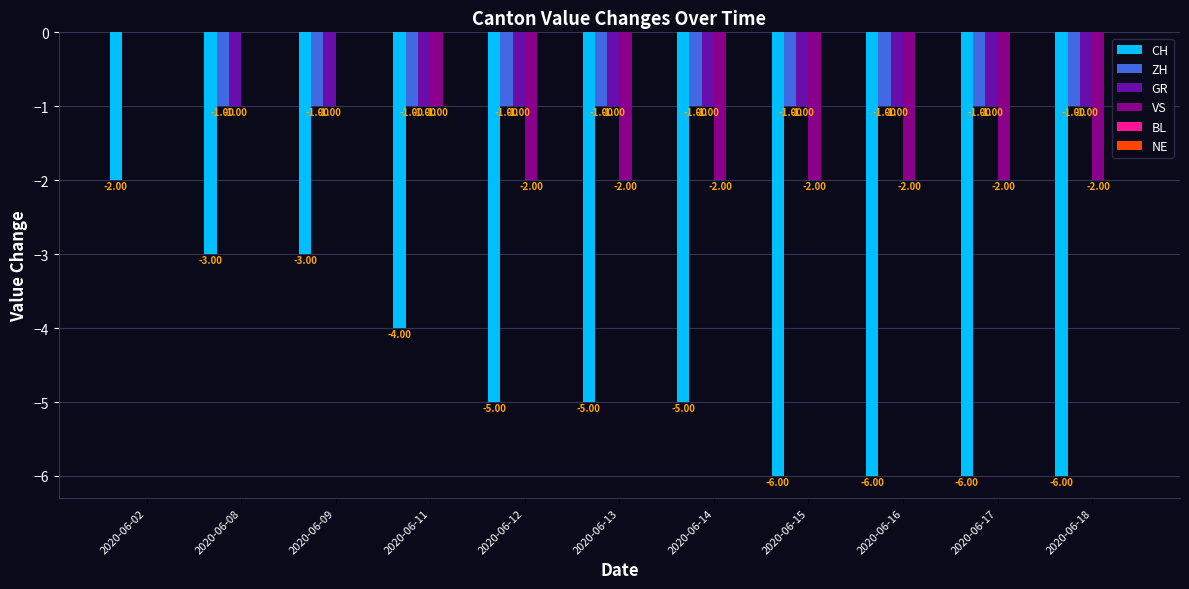

What is the sum of all VS values?

-15